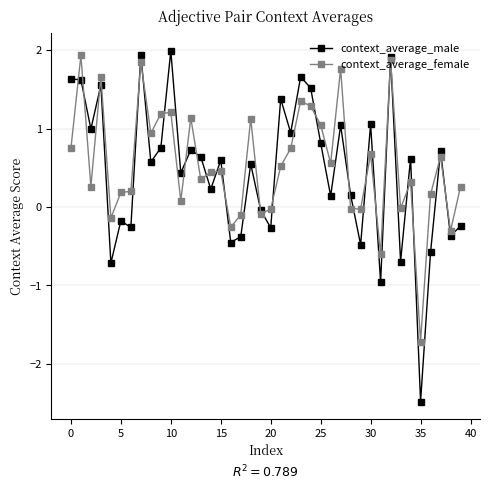

What is the maximum value for context_average_female?

1.9